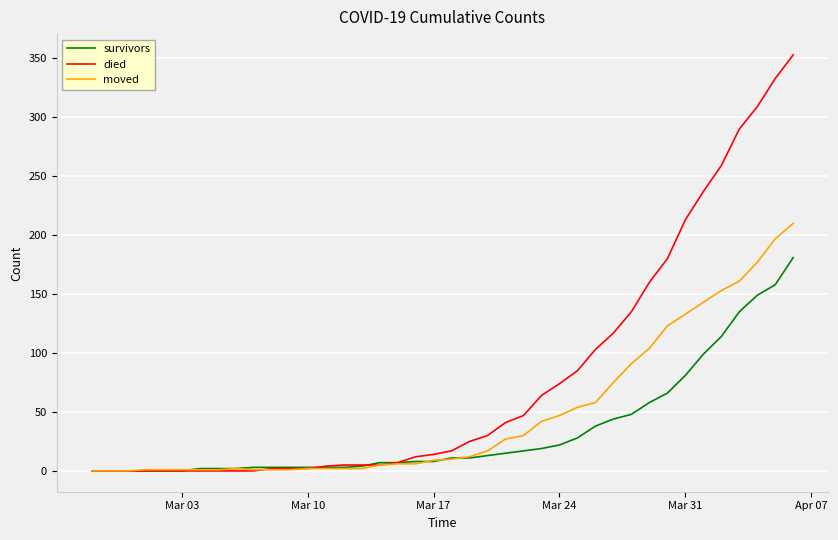

What is the highest value of the survivors series?

181